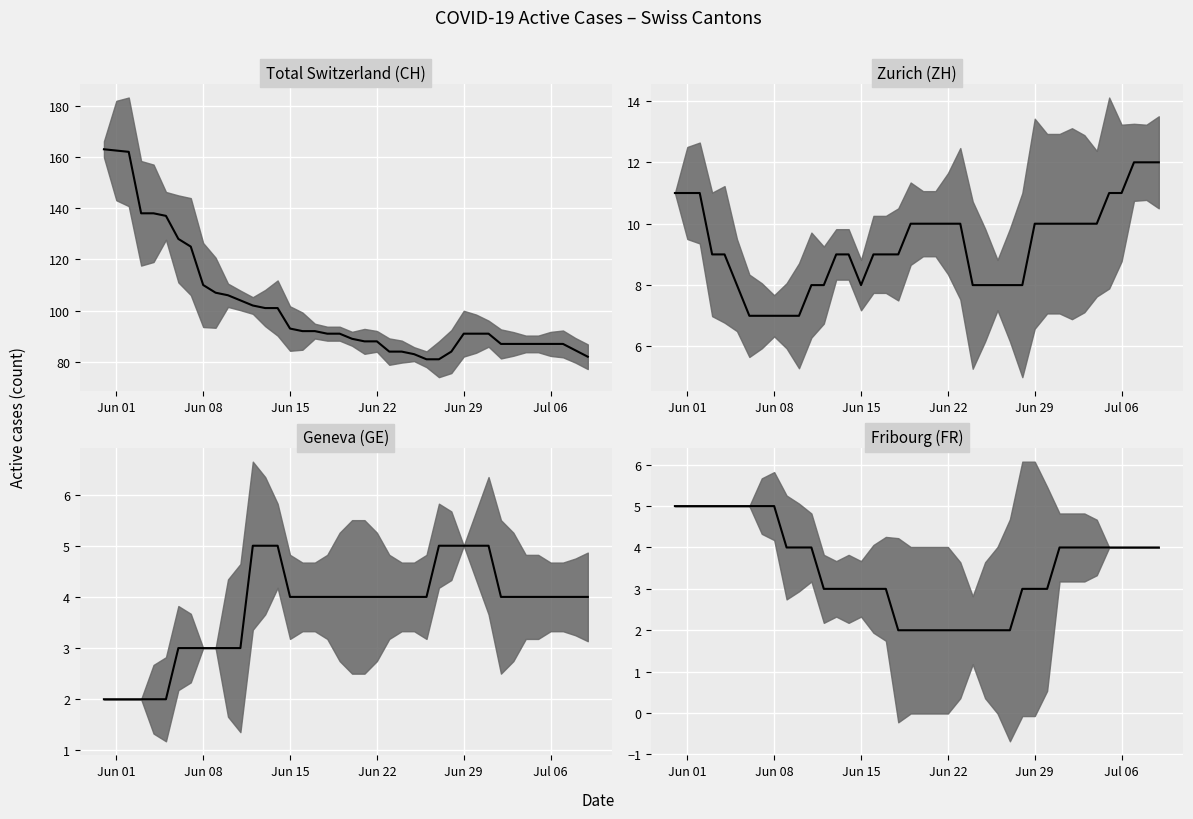

List the labels in order of FR value, largest first.

0, 1, 2, 3, 4, 5, 6, 7, 8, 9, 10, 12, 16, 29, 30, 33, 34, 35, 36, 37, 38, 39, 11, 13, 14, 15, 17, 22, 26, 31, 32, 18, 19, 23, 24, 25, 20, 21, 27, 28